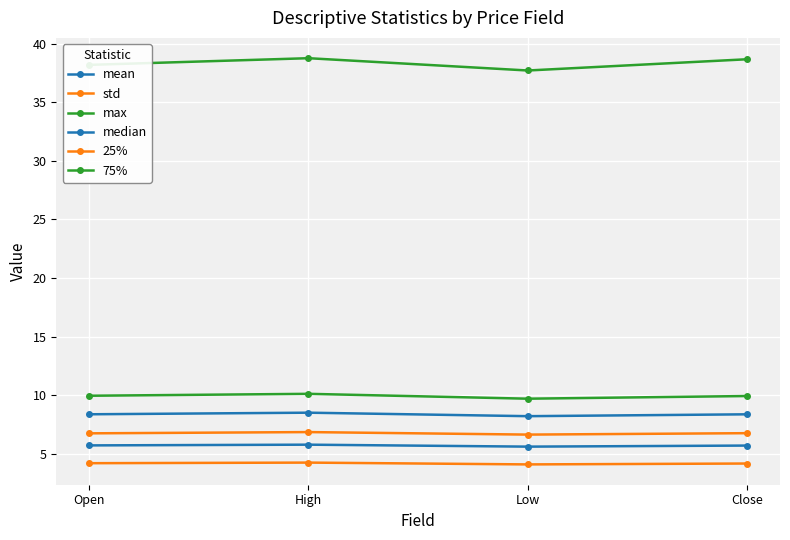

How many lines are shown in the chart?

6